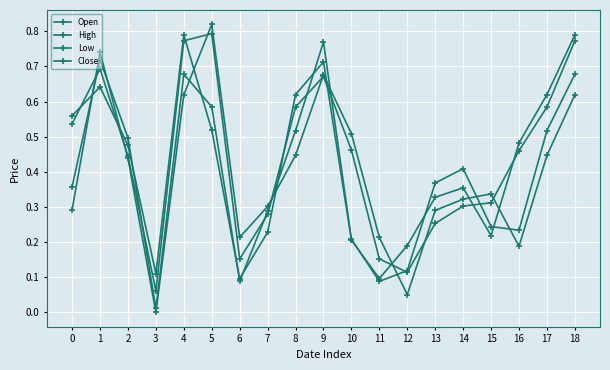

What is the difference between the second highest and minimum values in the Open series?

0.7